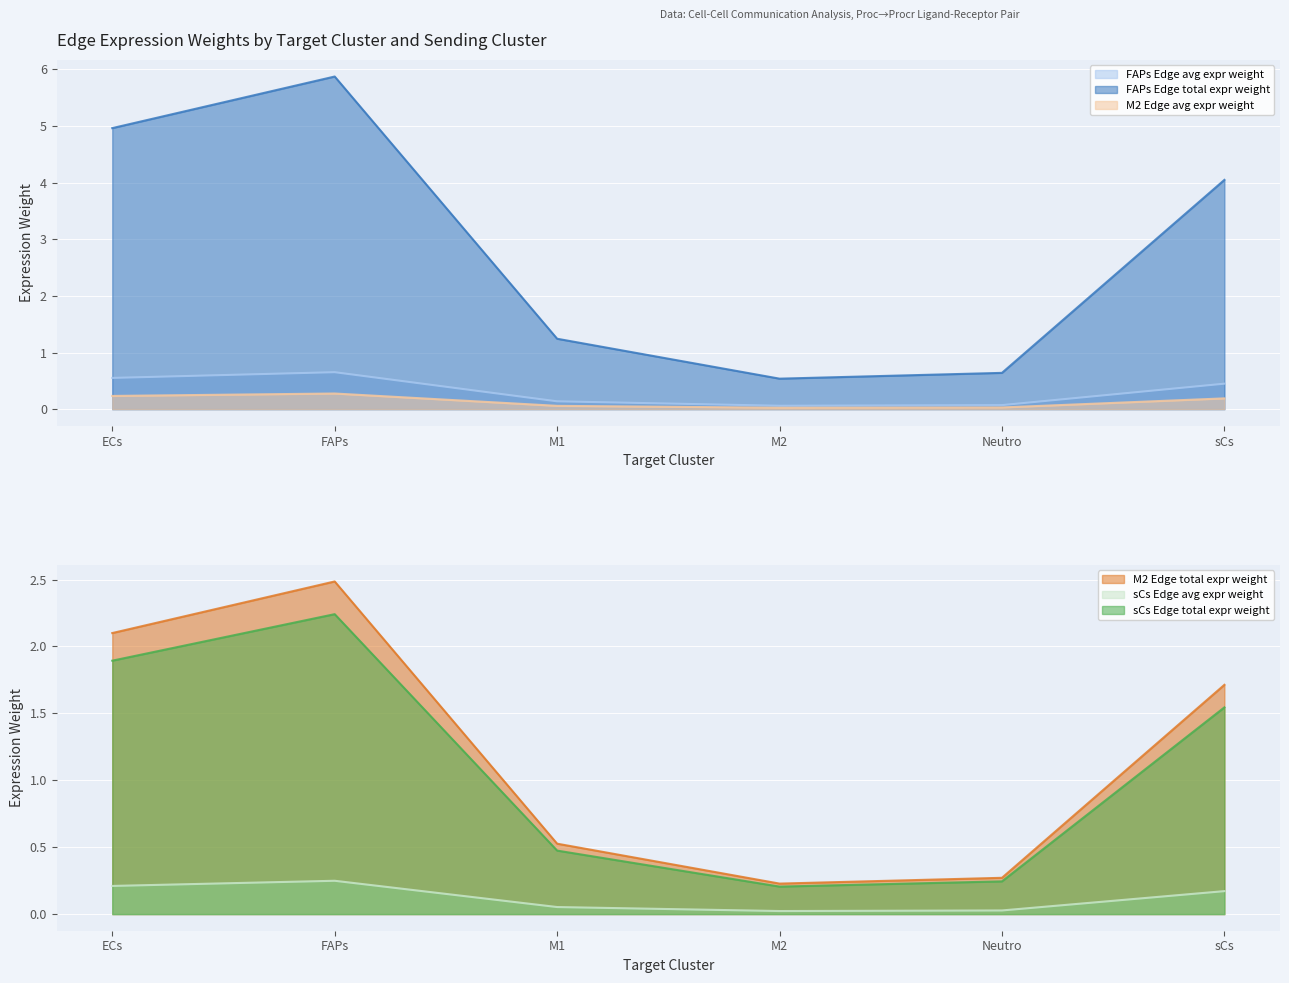

How many interior local valleys does the FAPs Edge total expr weight series have?

1